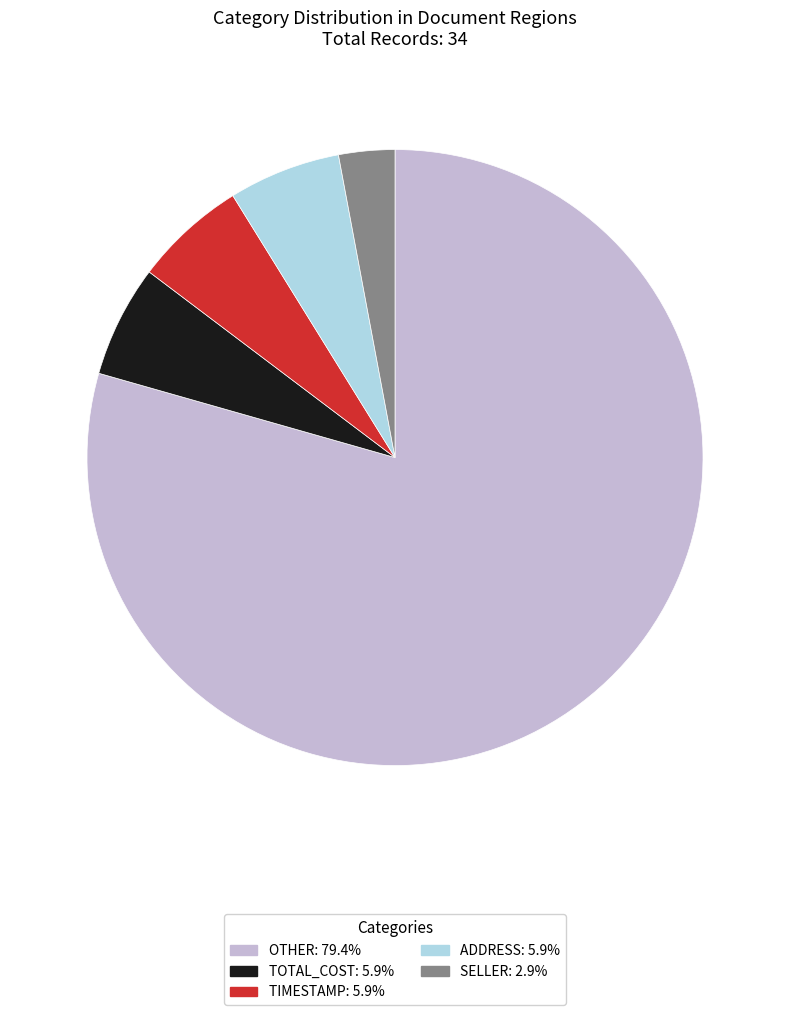

Which slice represents more than half of the pie?

OTHER